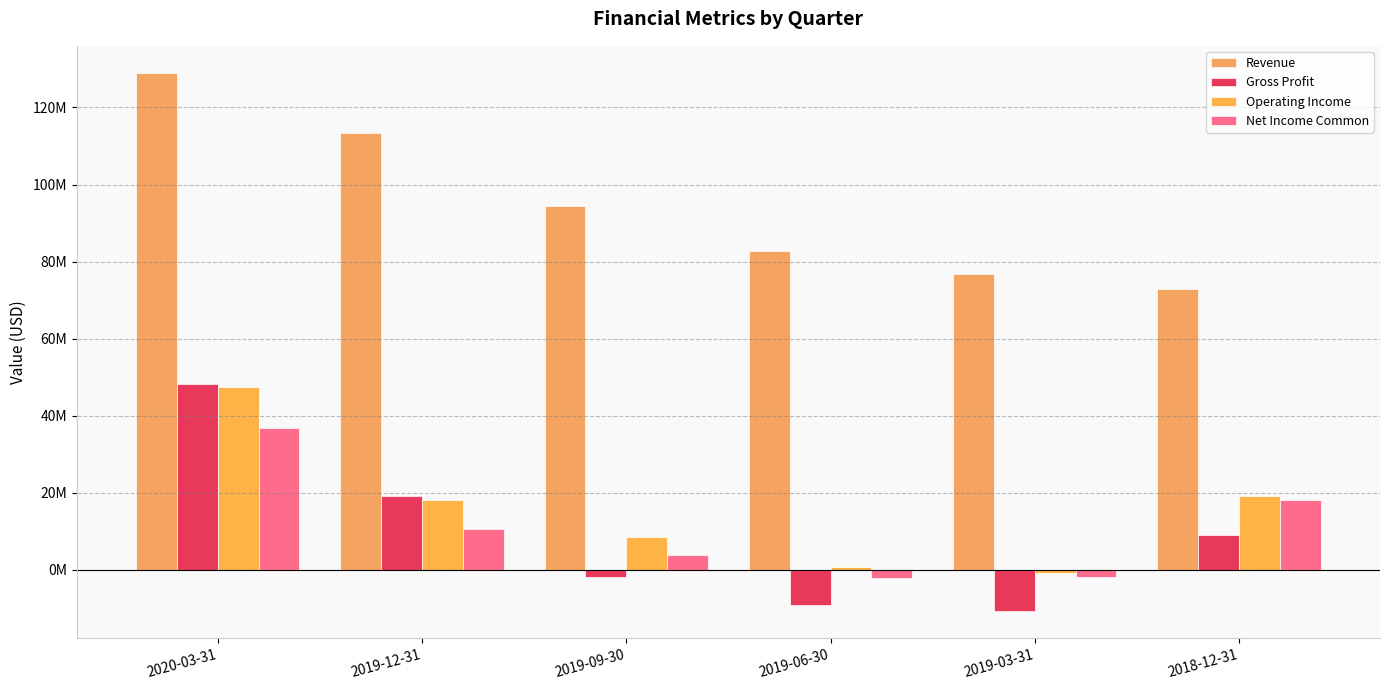

Are the bars grouped side by side (vs. stacked)?

Yes